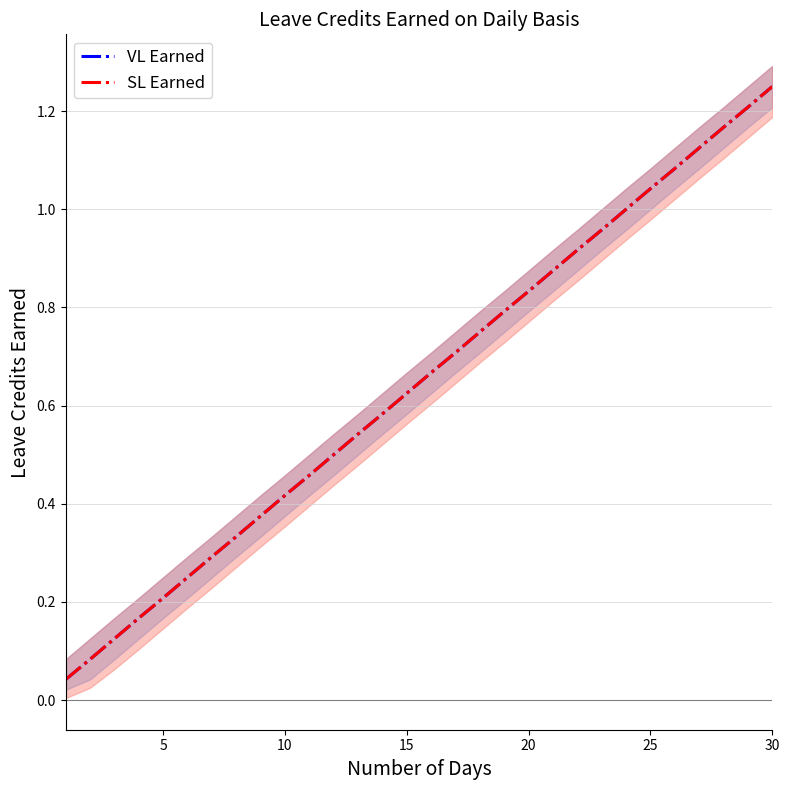

What value does the VL Earned series have at 20?

0.8